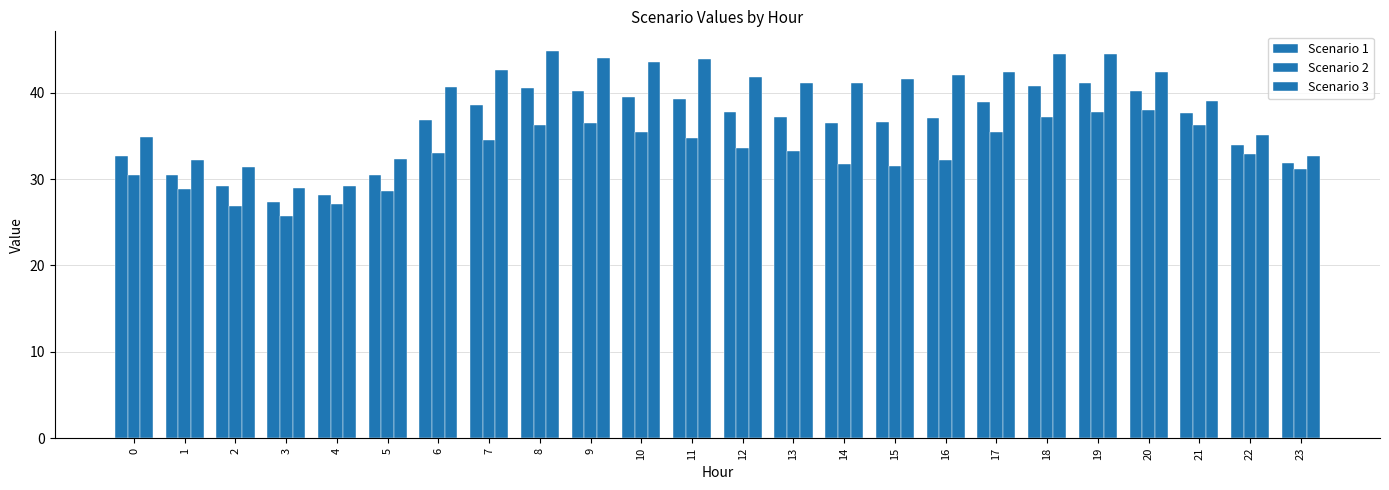

What is the value of the Scenario 3 bar at the 14th from the left?

41.2